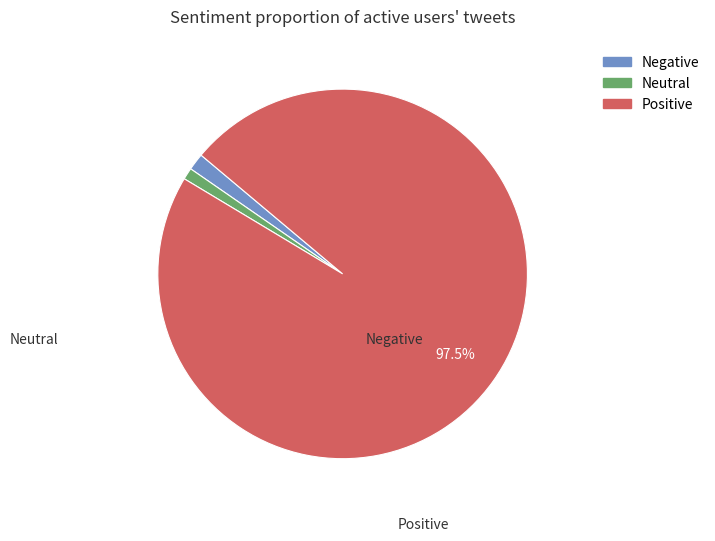

Is there a majority slice in this chart?

Yes